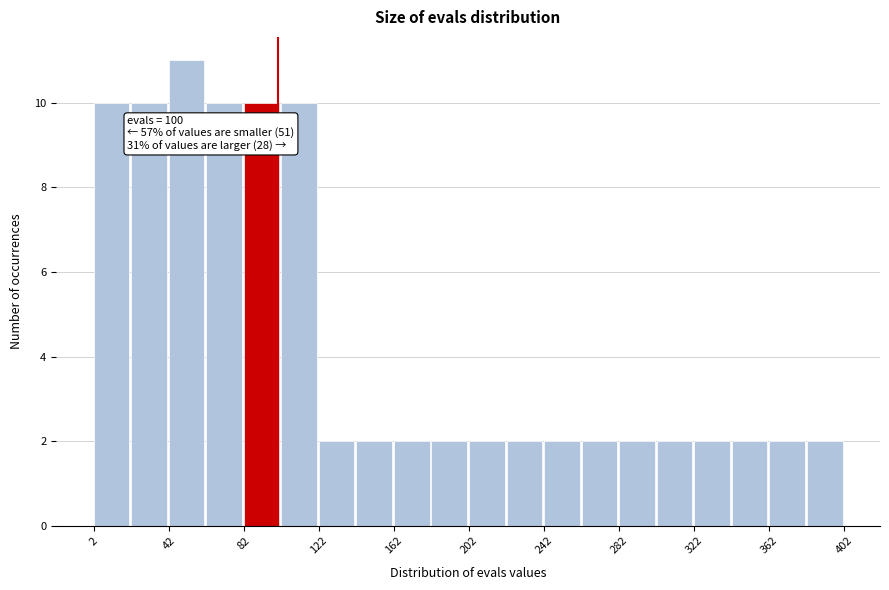

Which range on the x-axis has the tallest bar?

42 to 62